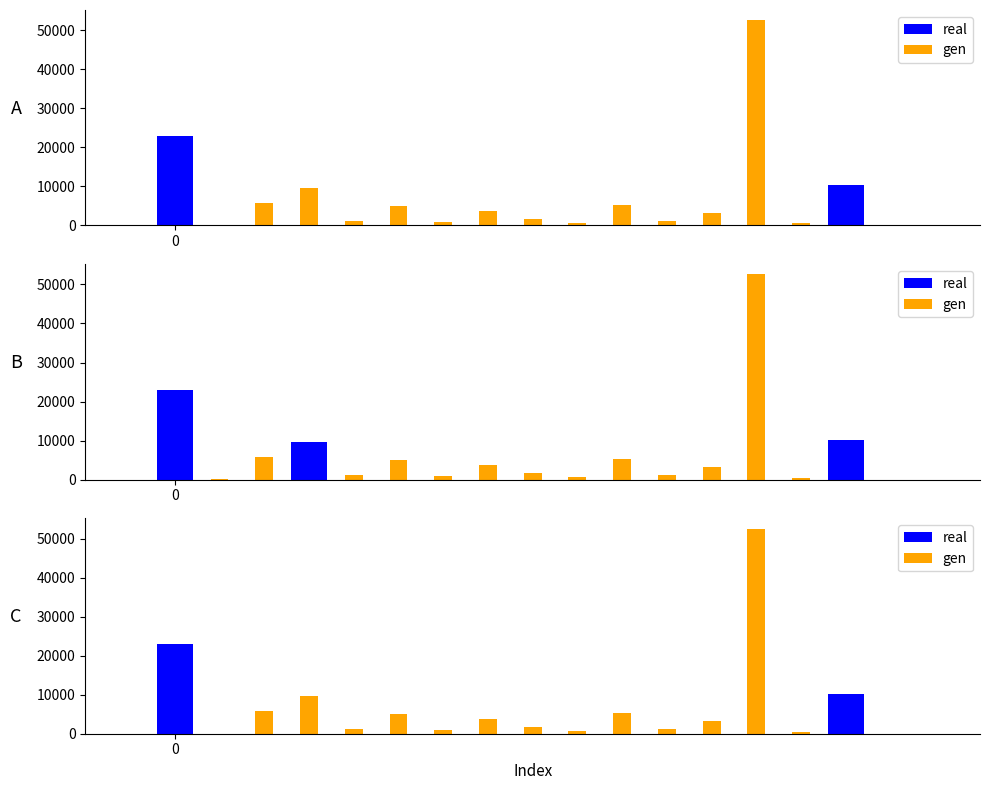

Which series has the largest range (max minus min)?

gen